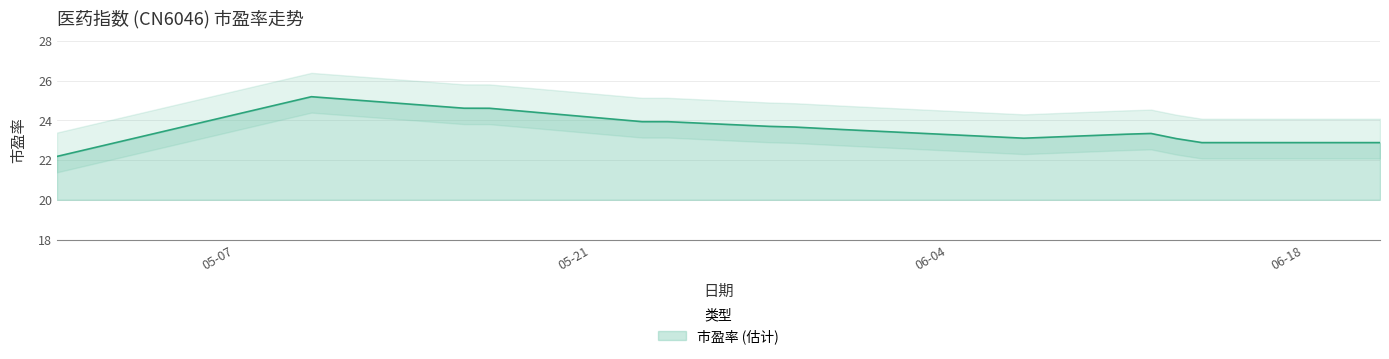

What is the value of the 6th point from the left?

23.9